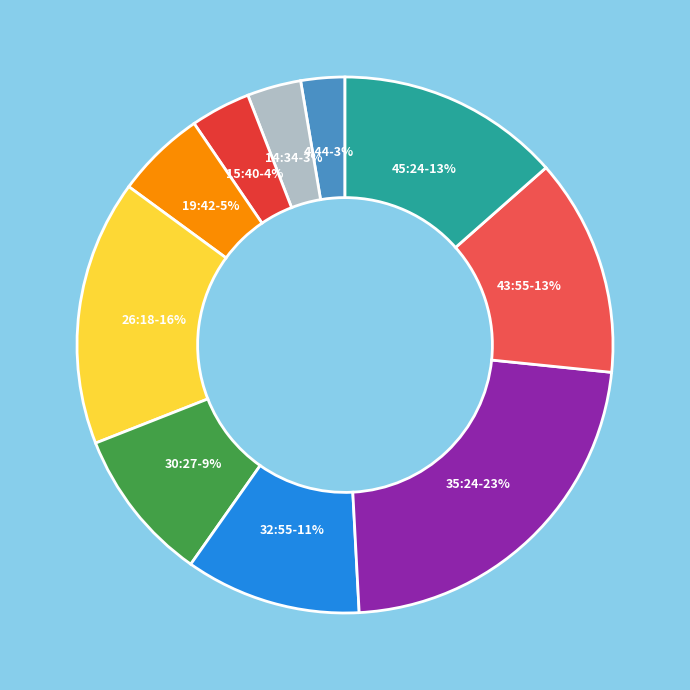

How many slices are in this pie chart?

10